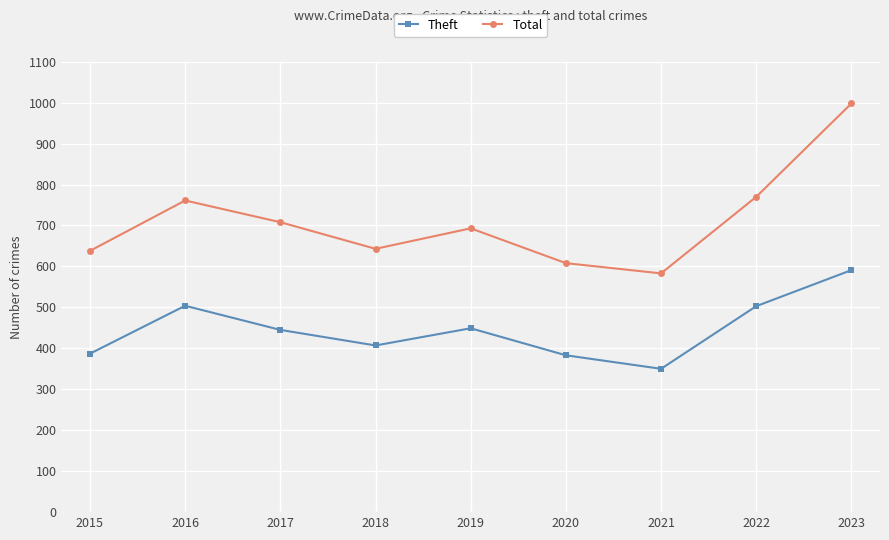

What is the minimum value shown in the chart?

350